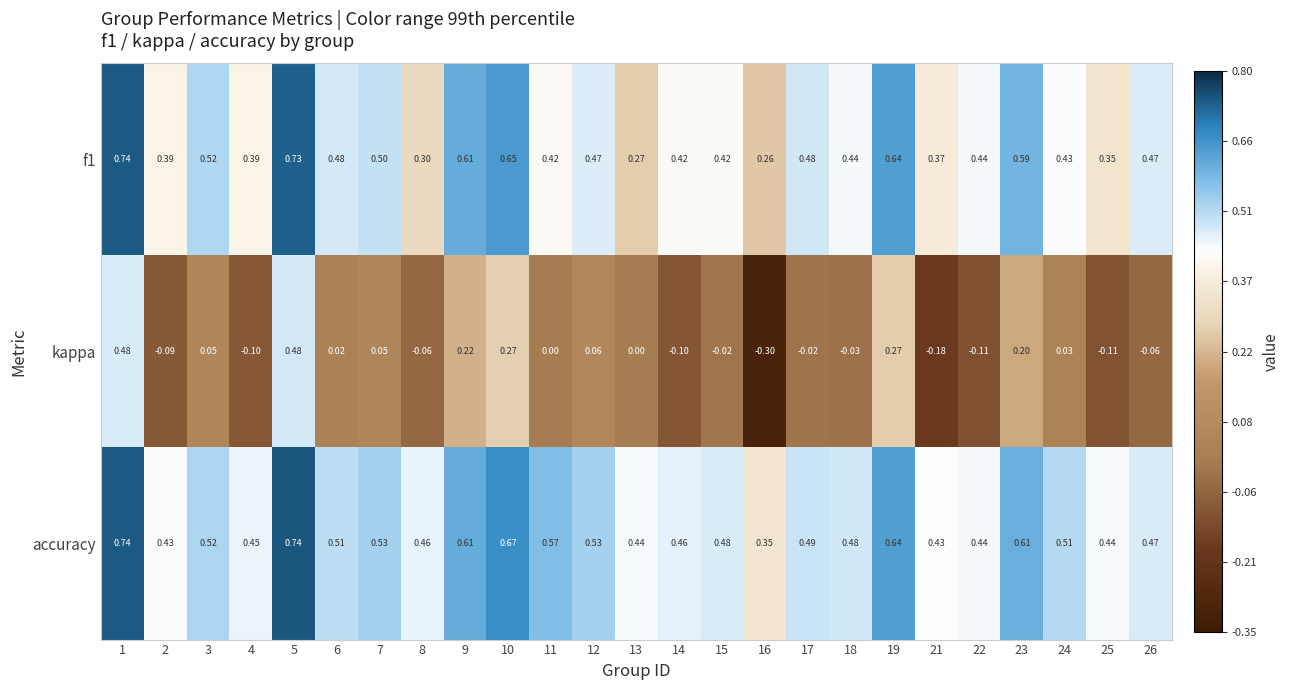

Which series has the largest range (max minus min)?

kappa